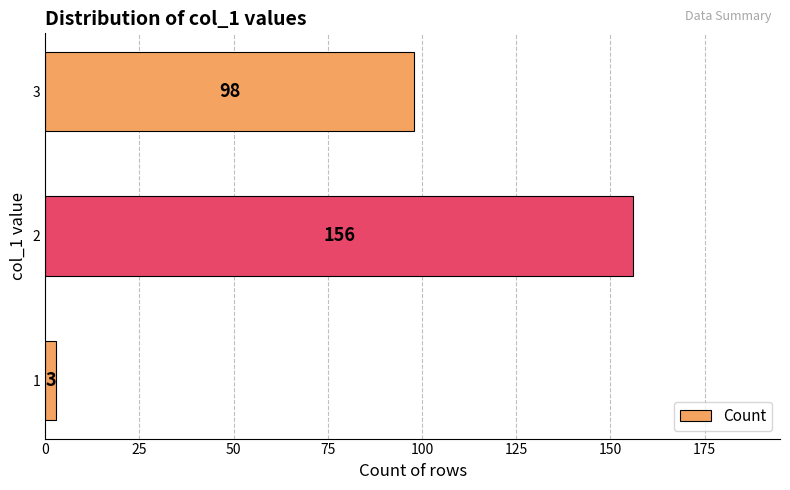

The chart shows a value of 98 at 3. True or false?

True